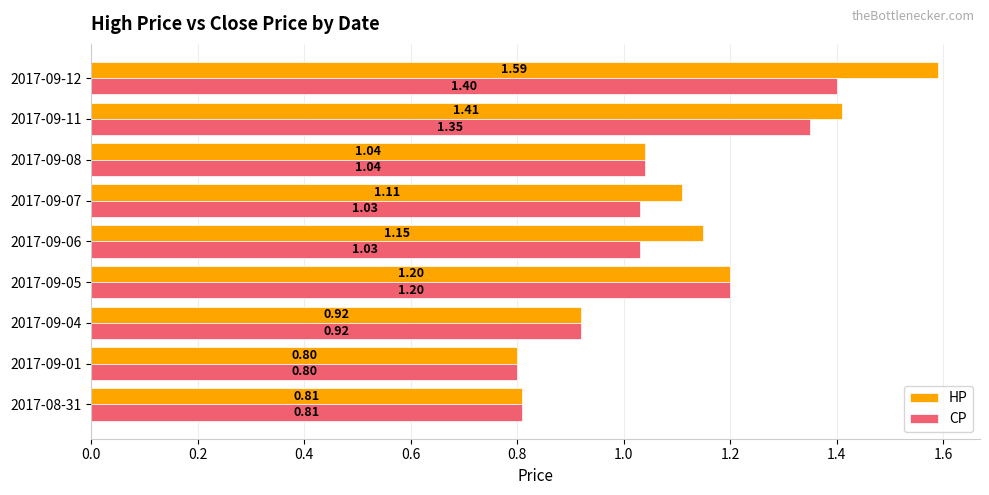

Which series changed the most between 2017-09-04 and 2017-09-11?

HP